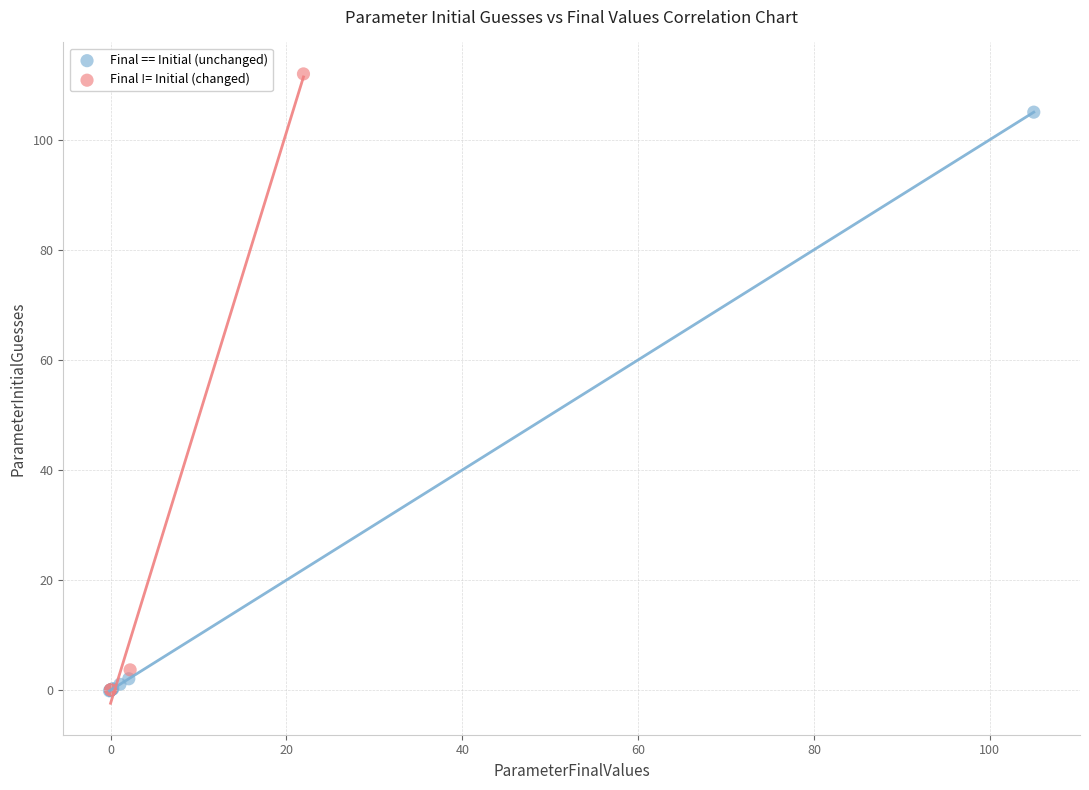

Which series reaches the maximum Y coordinate?

Final != Initial (changed)